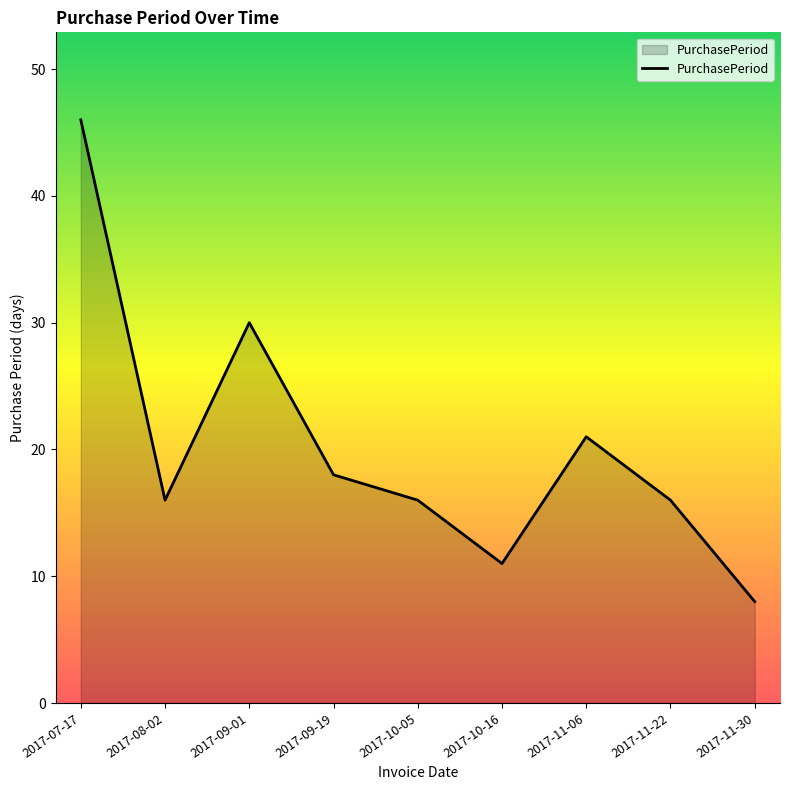

Read the value at 2017-11-30, to the nearest 5.

10